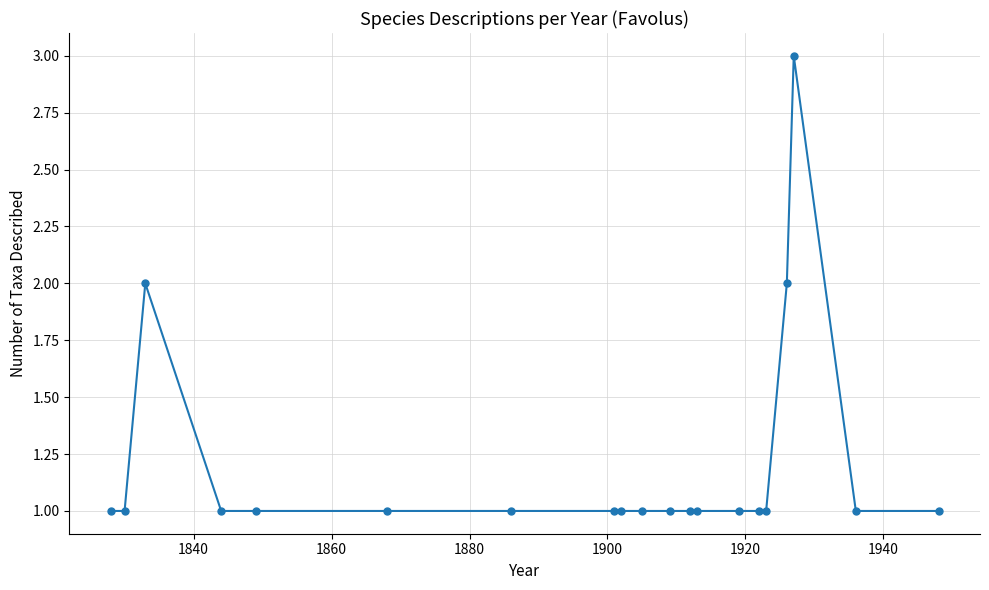

Count the values in the range 1 to 2.

19